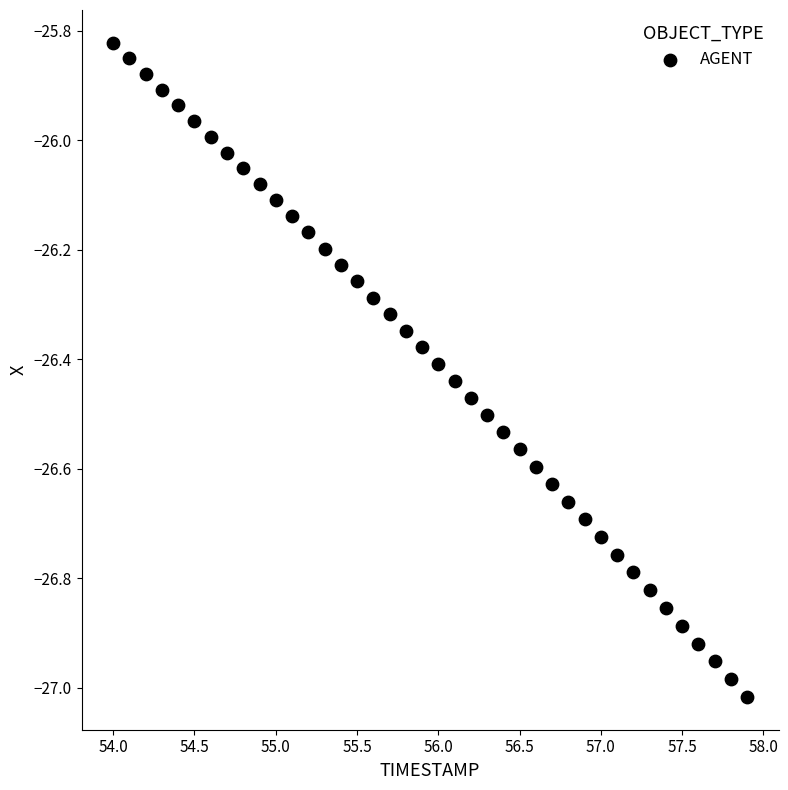

What is the range of X values (max minus min)?

3.9